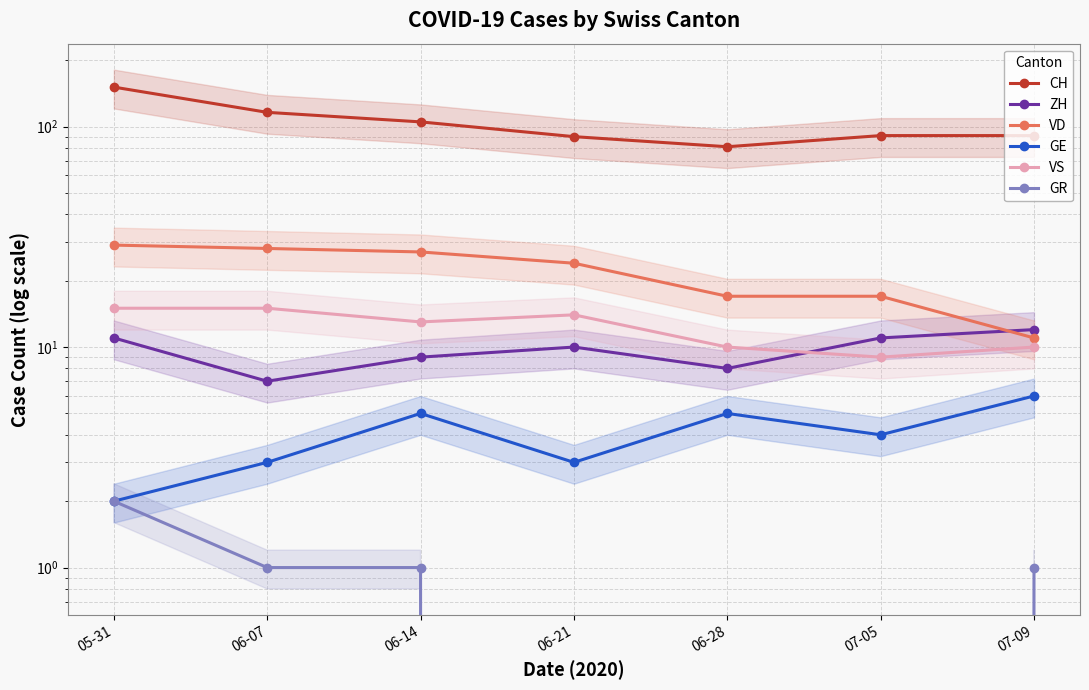

Where is the first local maximum for VS?

06-21